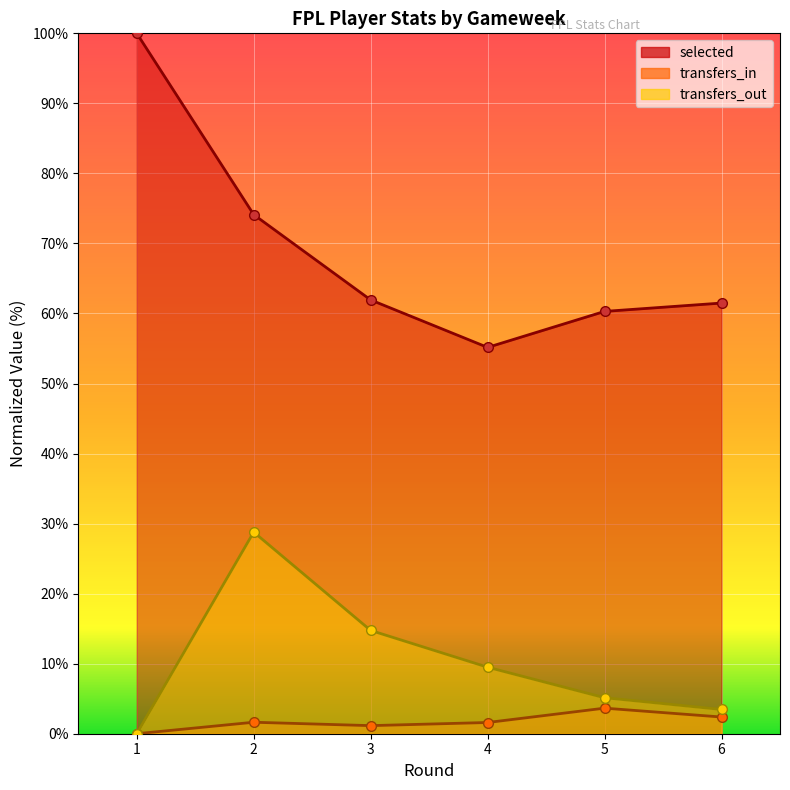

At which category does transfers_in reach its first local valley?

3